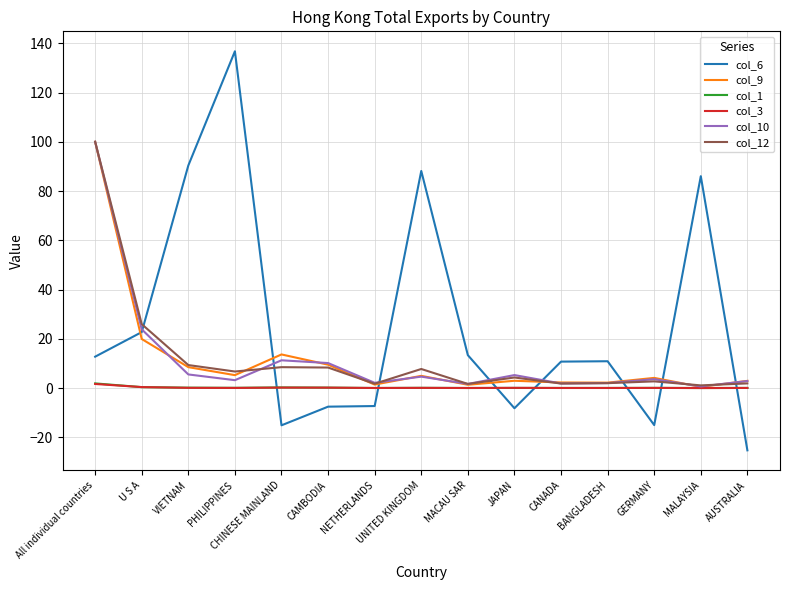

True or false: col_12 has a value of 100.0 at All individual countries.

True